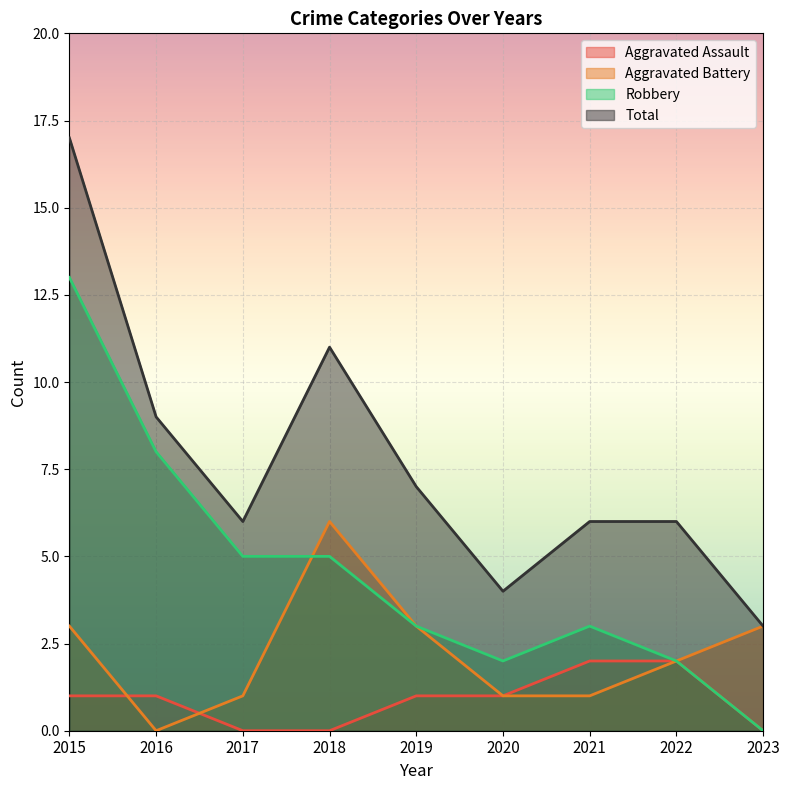

How many categories are shown in the chart?

9